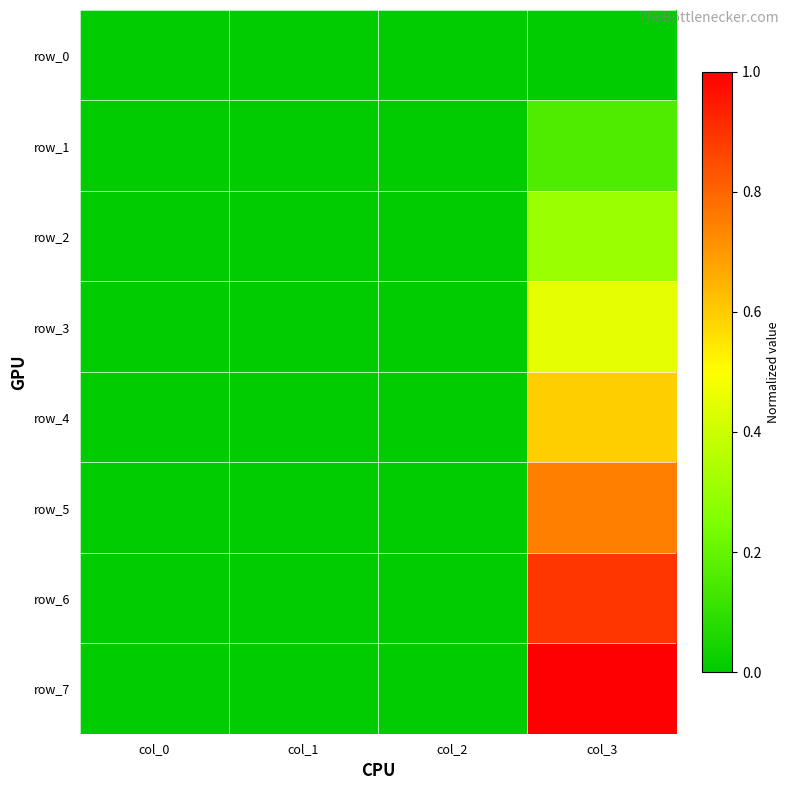

What is the difference between the maximum and second lowest values in the row_3 series?

0.5